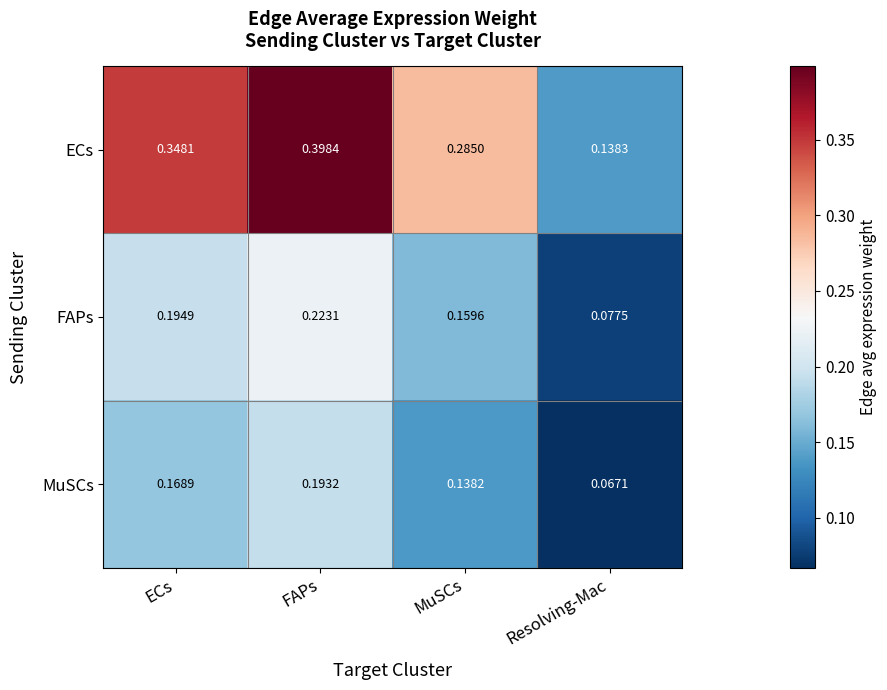

At which category is the sum across all series the highest?

FAPs